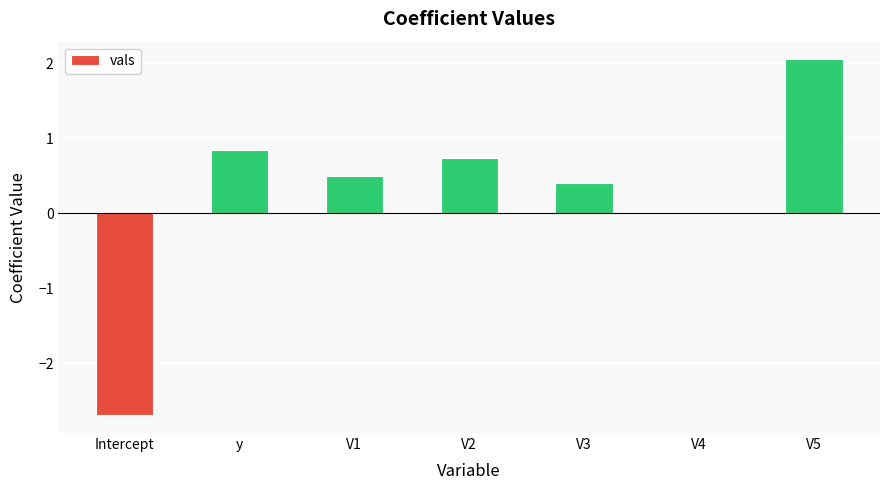

Is it true that the value at Intercept is -2.7?

True